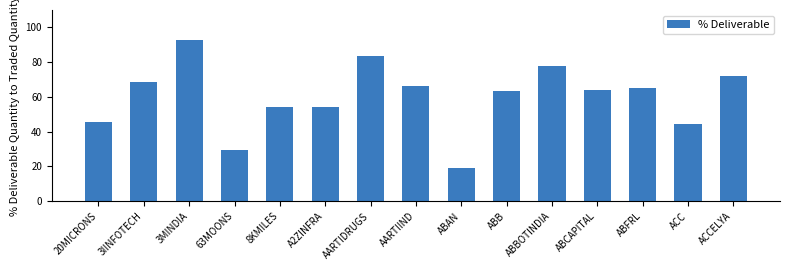

Does the chart contain stacked bars?

No